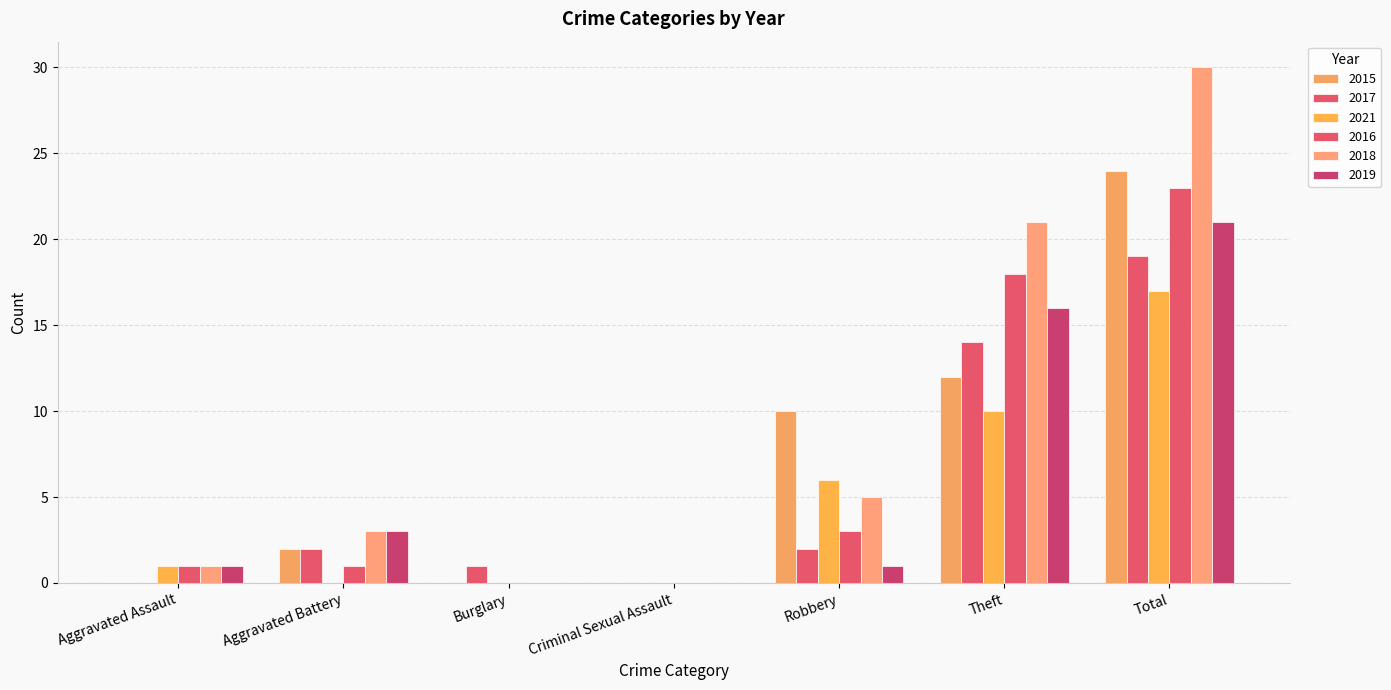

Are the bars grouped side by side (vs. stacked)?

Yes